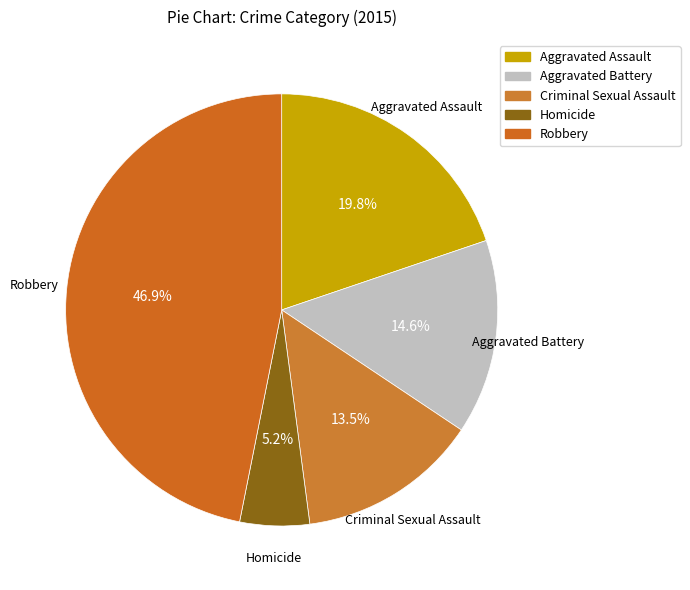

How many segments does this pie chart have?

5